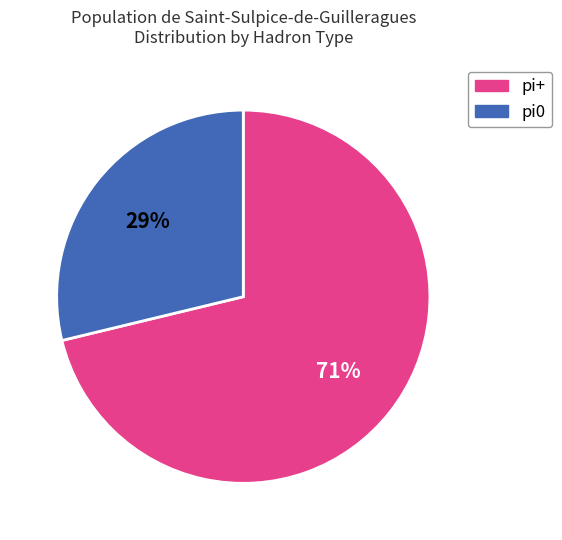

To the nearest percent, what is the difference between the largest and smallest slice percentages?

42%